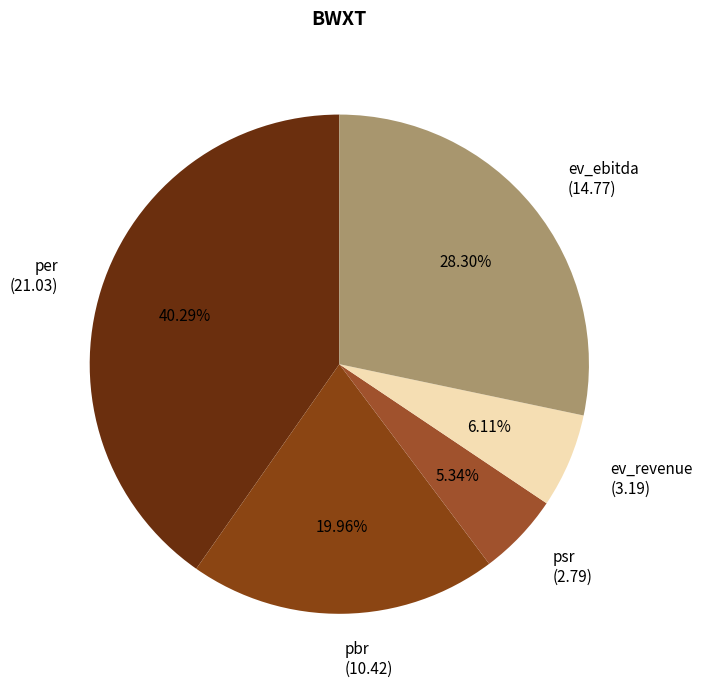

Does pbr represent more than half of the total?

No